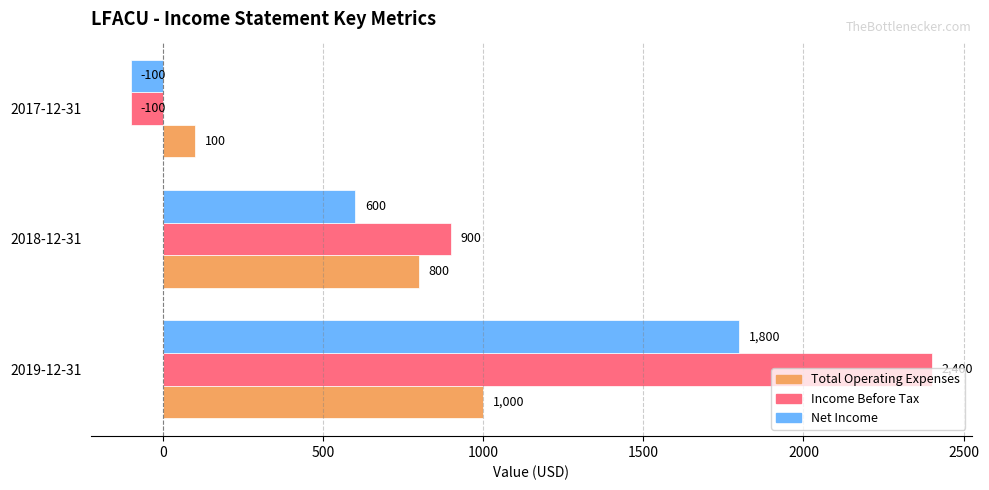

What are all the series names shown in the legend?

Total Operating Expenses, Income Before Tax, Net Income